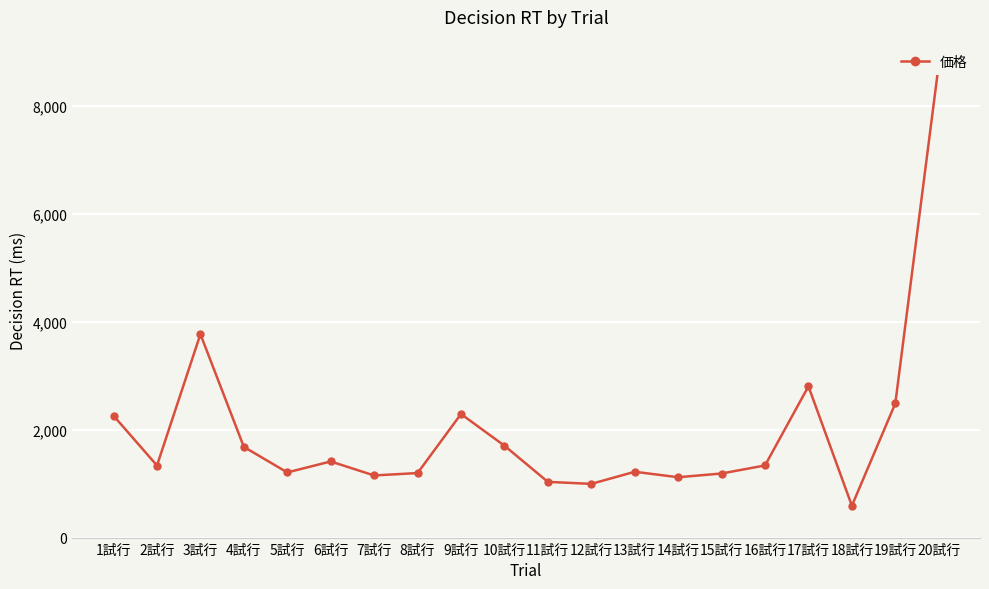

What is the maximum value shown in the chart?

8763